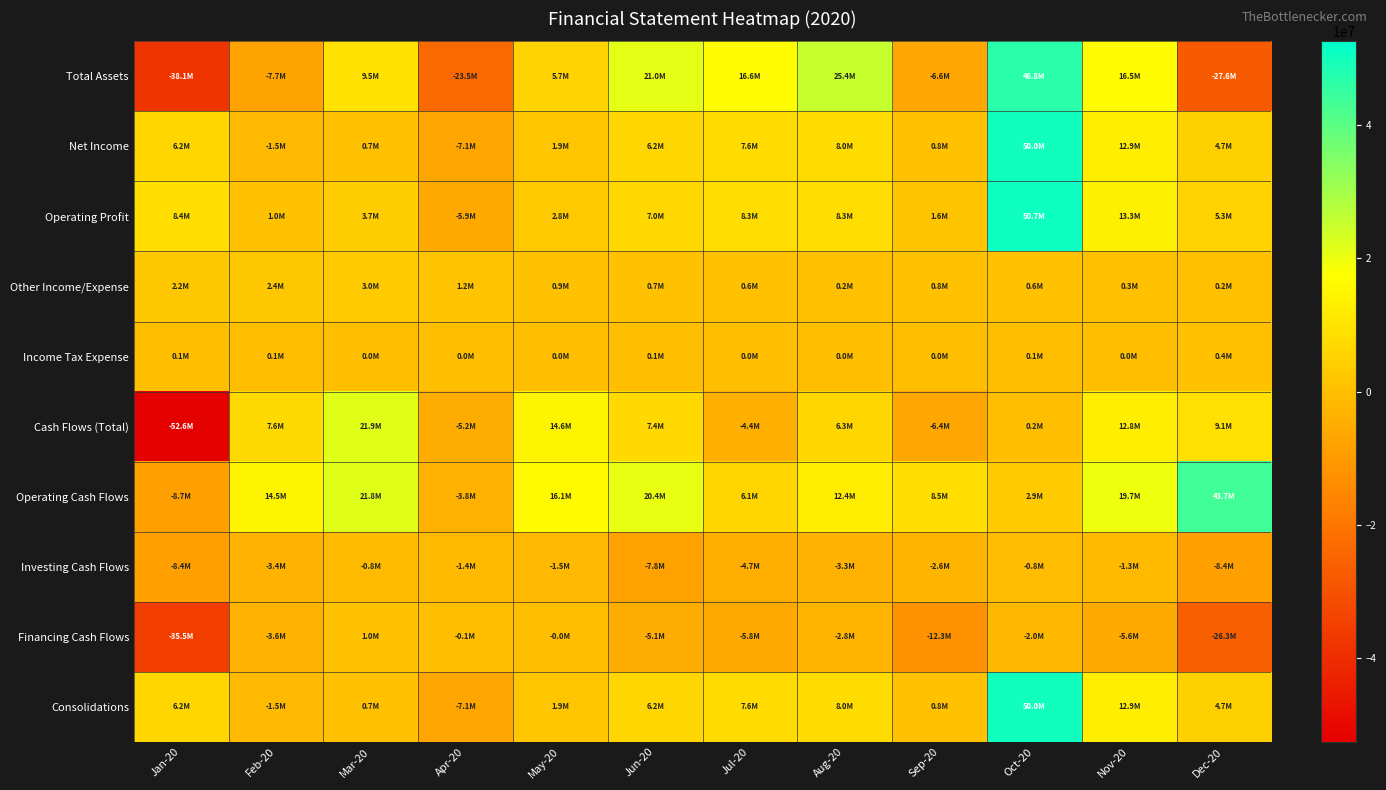

Reading left to right, what are all the values shown in this chart?

Total Assets: Jan-20=-38145010.8	Feb-20=-7696671.7	Mar-20=9528406.3	Apr-20=-23548893.3	May-20=5748182.6	Jun-20=20968298.8	Jul-20=16626685.2	Aug-20=25377167.2	Sep-20=-6625648.5	Oct-20=46817801.8	Nov-20=16544934.8	Dec-20=-27557905.5
Net Income: Jan-20=6175665.3	Feb-20=-1473486.7	Mar-20=694604.5	Apr-20=-7105036.7	May-20=1907438.6	Jun-20=6181645.9	Jul-20=7622297.1	Aug-20=8041916.6	Sep-20=807032.2	Oct-20=49992641.3	Nov-20=12911337.6	Dec-20=4661466.5
Operating Profit: Jan-20=8443804.5	Feb-20=980284.8	Mar-20=3740496.0	Apr-20=-5857067.2	May-20=2808009.4	Jun-20=6973172.5	Jul-20=8314929.3	Aug-20=8301936.1	Sep-20=1619962.3	Oct-20=50675535.8	Nov-20=13267955.0	Dec-20=5310383.7
Other Income/Expense: Jan-20=2214924.2	Feb-20=2388174.6	Mar-20=3018554.3	Apr-20=1219973.7	May-20=869113.8	Jun-20=740915.1	Jul-20=643946.8	Aug-20=231336.3	Sep-20=786495.3	Oct-20=597099.2	Nov-20=328911.1	Dec-20=236836.5
Income Tax Expense: Jan-20=53215.1	Feb-20=65596.9	Mar-20=27337.2	Apr-20=27995.9	May-20=31457.1	Jun-20=50611.6	Jul-20=48685.4	Aug-20=28683.1	Sep-20=26434.7	Oct-20=85795.3	Nov-20=27706.4	Dec-20=412080.7
Cash Flows (Total): Jan-20=-52608414.3	Feb-20=7579315.7	Mar-20=21937377.4	Apr-20=-5217384.2	May-20=14647027.8	Jun-20=7376382.9	Jul-20=-4446338.3	Aug-20=6287853.4	Sep-20=-6413272.8	Oct-20=168094.4	Nov-20=12784015.1	Dec-20=9080345.4
Operating Cash Flows: Jan-20=-8702339.8	Feb-20=14545578.3	Mar-20=21782844.7	Apr-20=-3778295.9	May-20=16108770.4	Jun-20=20362756.1	Jul-20=6109183.0	Aug-20=12438365.0	Sep-20=8482532.8	Oct-20=2932217.6	Nov-20=19689752.1	Dec-20=43740493.0
Investing Cash Flows: Jan-20=-8383402.4	Feb-20=-3366576.1	Mar-20=-831467.3	Apr-20=-1372265.5	May-20=-1454742.6	Jun-20=-7844140.5	Jul-20=-4720732.4	Aug-20=-3310144.1	Sep-20=-2572260.1	Oct-20=-808680.9	Nov-20=-1274431.5	Dec-20=-8377964.7
Financing Cash Flows: Jan-20=-35522672.1	Feb-20=-3599686.6	Mar-20=986000.0	Apr-20=-66822.8	May-20=-7000.0	Jun-20=-5142232.7	Jul-20=-5834788.9	Aug-20=-2840367.5	Sep-20=-12323545.6	Oct-20=-1955442.3	Nov-20=-5631305.5	Dec-20=-26282182.8
Consolidations: Jan-20=6175665.3	Feb-20=-1473486.7	Mar-20=694604.5	Apr-20=-7105036.7	May-20=1907438.6	Jun-20=6181645.9	Jul-20=7622297.1	Aug-20=8041916.6	Sep-20=807032.2	Oct-20=49992641.3	Nov-20=12911337.6	Dec-20=4661466.5